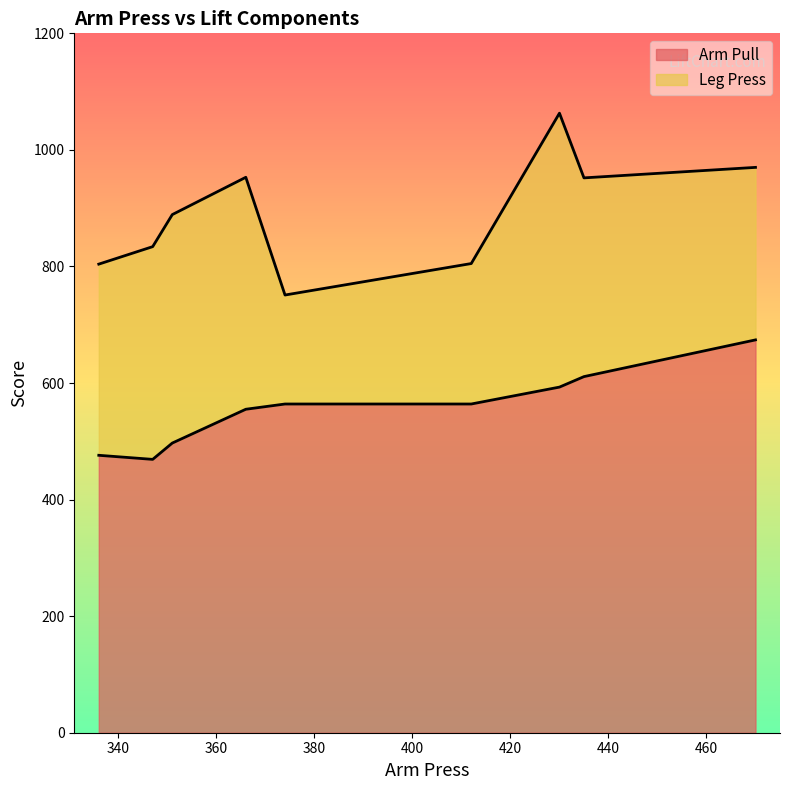

How many data points in Leg Press are above 889?

4